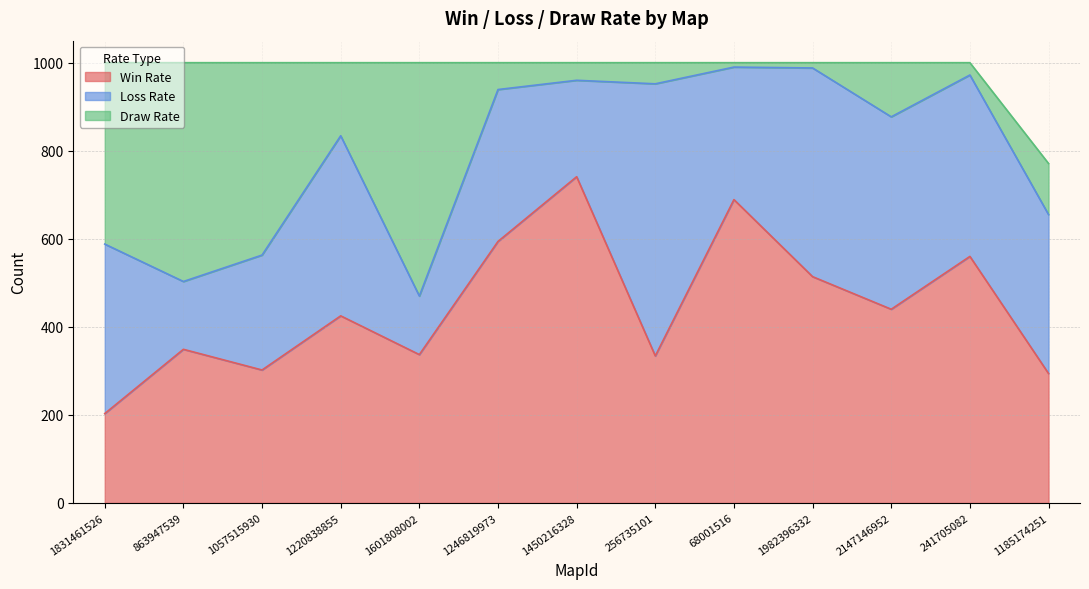

What position from the right is 1220838855?

10